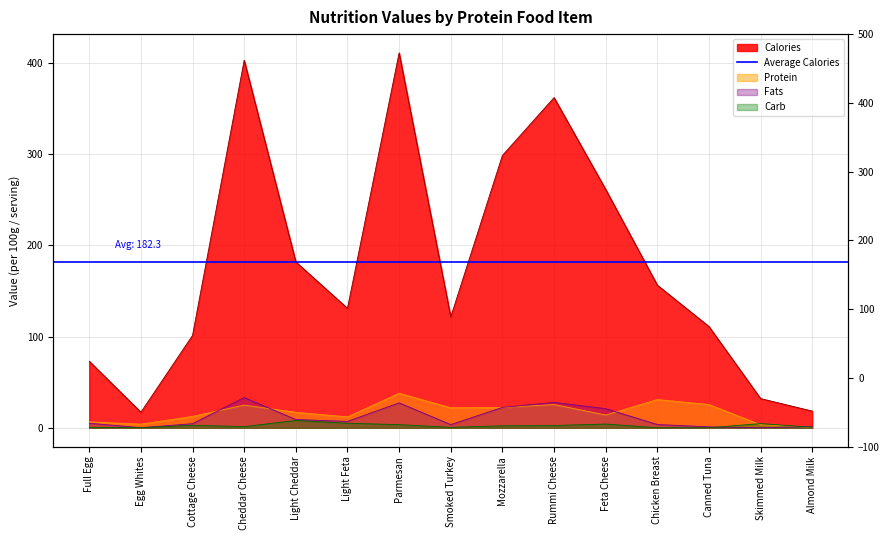

Where does the Calories series first go above 131?

Cheddar Cheese